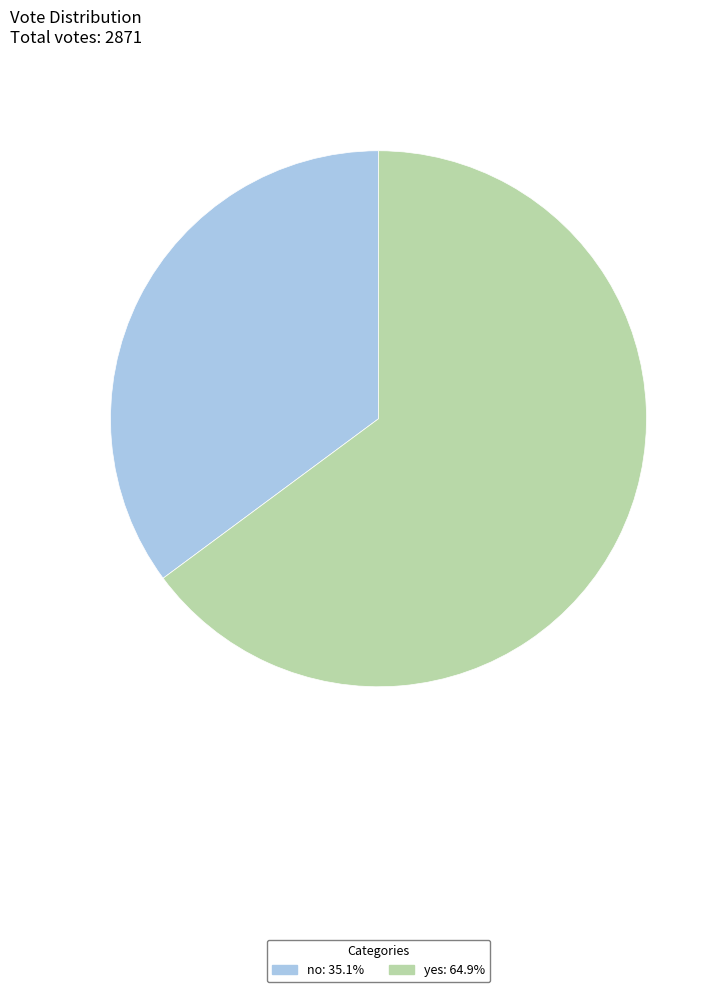

Which category has the smallest portion of the pie?

no